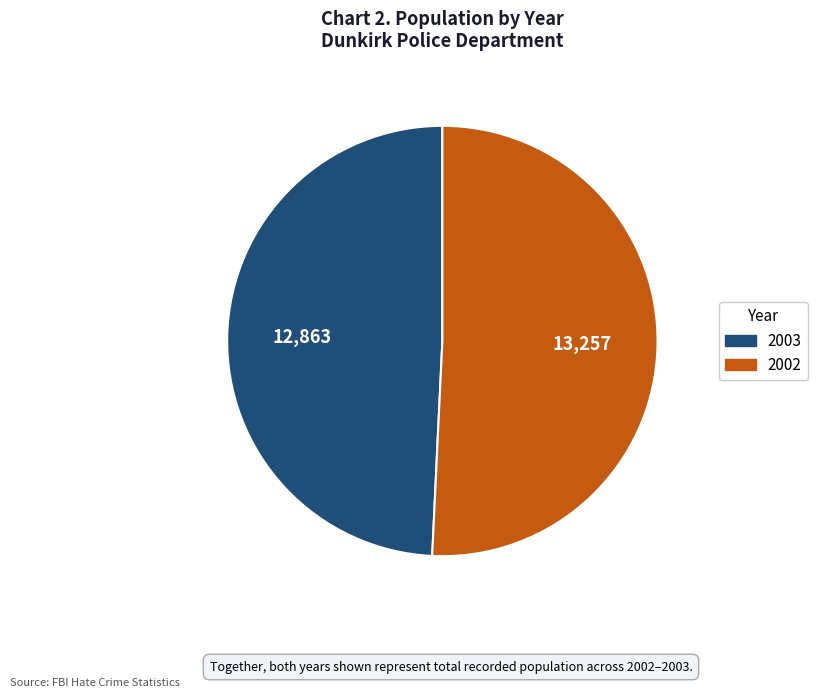

What is the largest slice in the pie chart?

2002